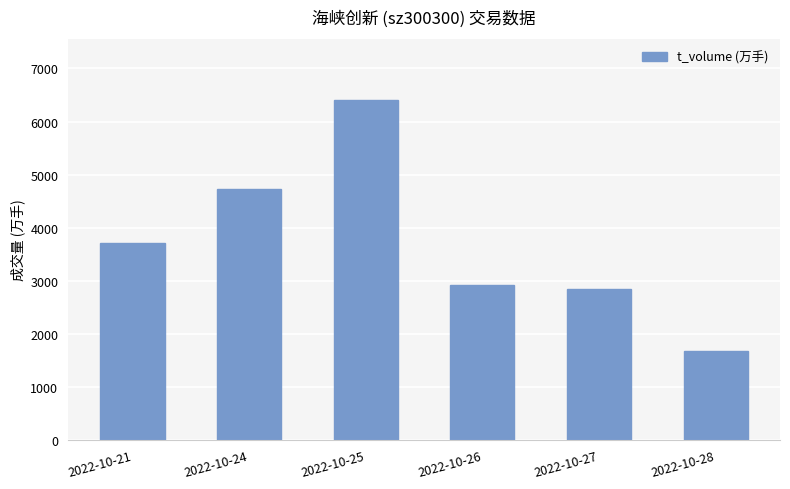

How many series are shown in this chart?

1